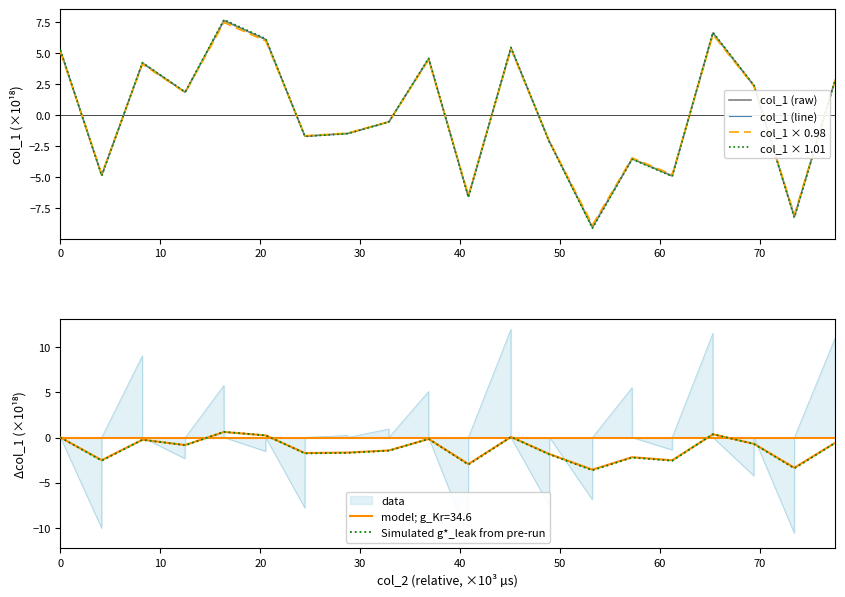

What is the maximum value for Simulated g*_leak from pre-run?

0.6